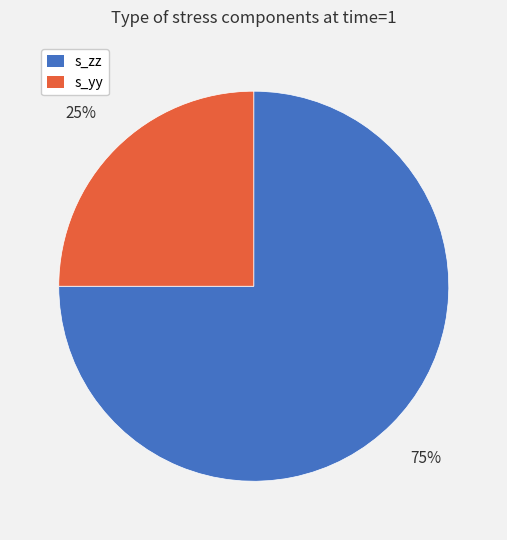

How many segments does this pie chart have?

2